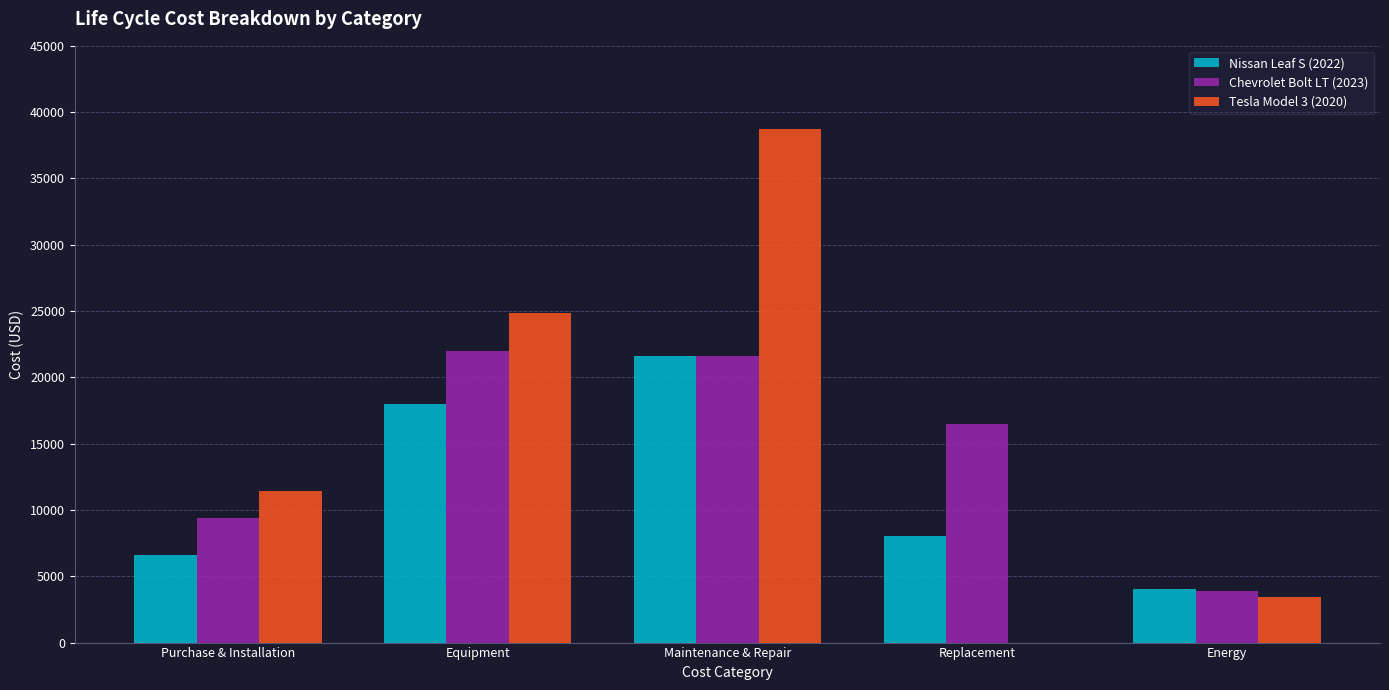

Reading left to right, extract all data points from this chart.

Nissan Leaf S (2022): 6600.0	18000.0	21600.0	8000.0	4007.6
Chevrolet Bolt LT (2023): 9400.0	22000.0	21600.0	16500.0	3868.2
Tesla Model 3 (2020): 11415.3	24879.0	38700.0	0.0	3421.8